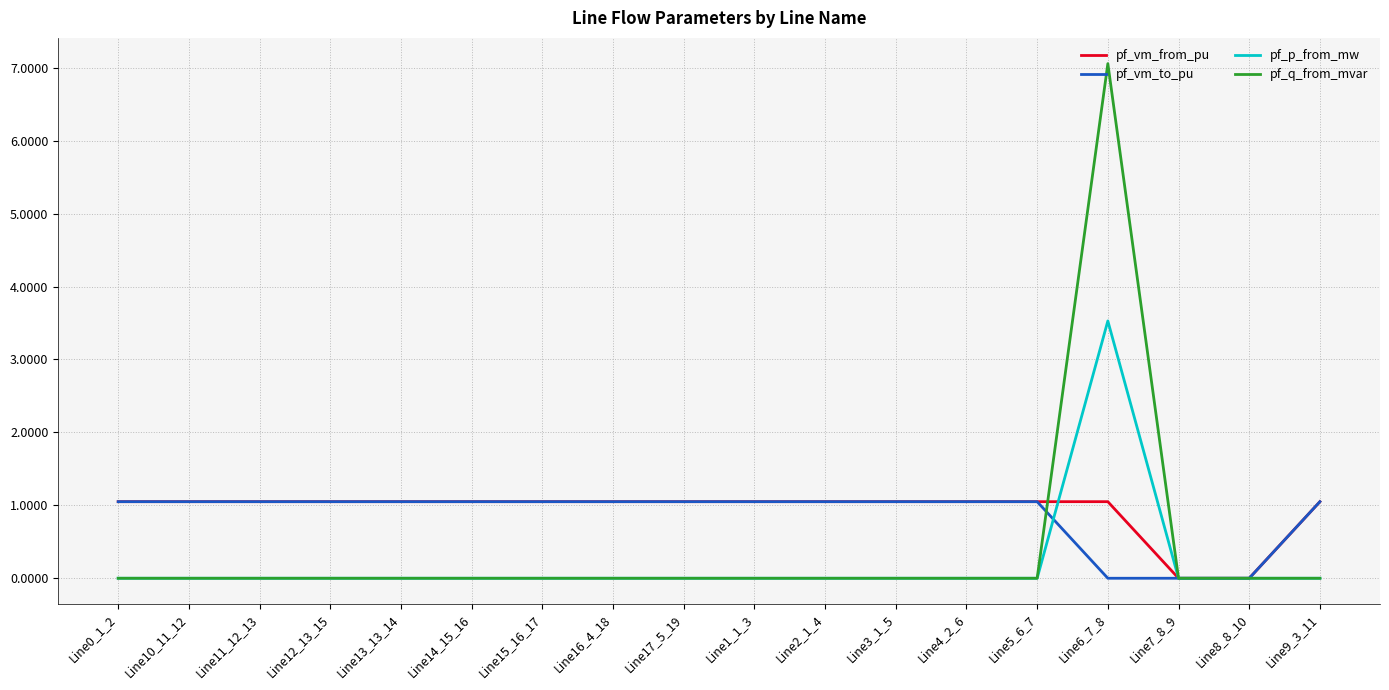

The pf_q_from_mvar series shows -2.4 at Line4_2_6. True or false?

False